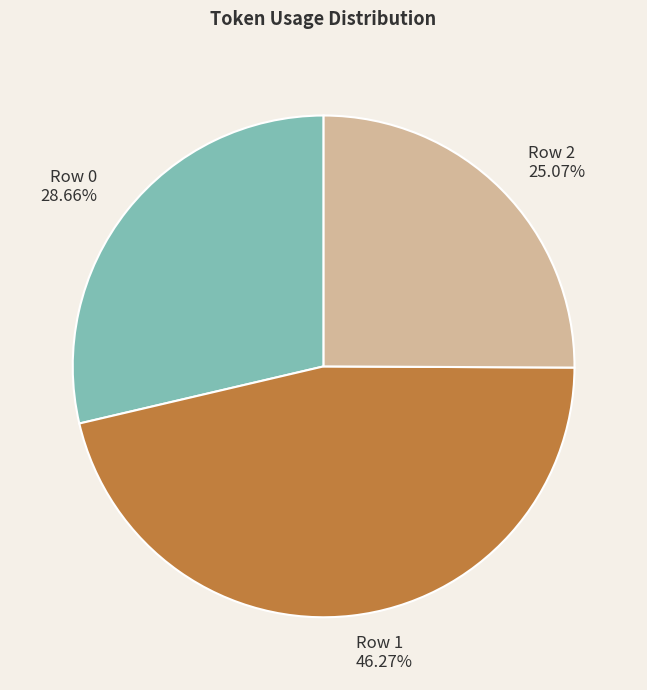

What percentage is the Row 2 slice, to the nearest percent?

25%